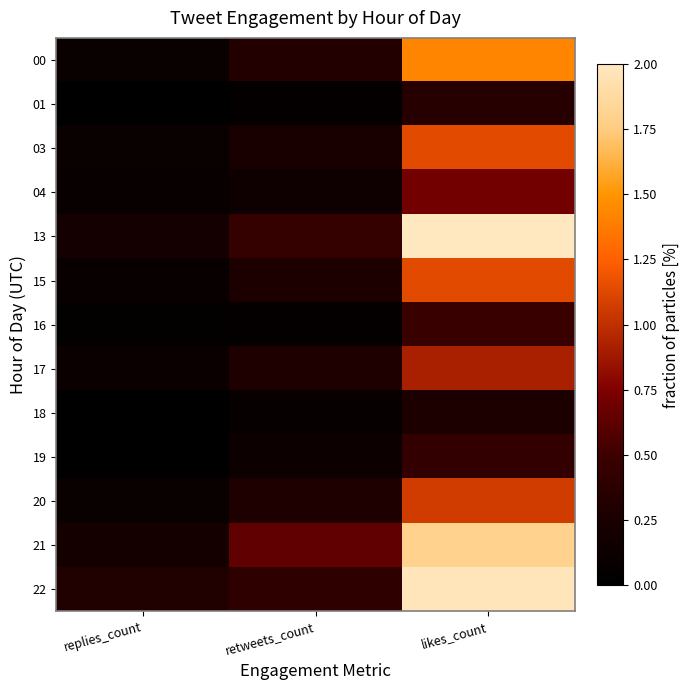

At retweets_count, list the series in order from largest to smallest.

21, 13, 22, 00, 20, 17, 15, 03, 04, 19, 18, 01, 16